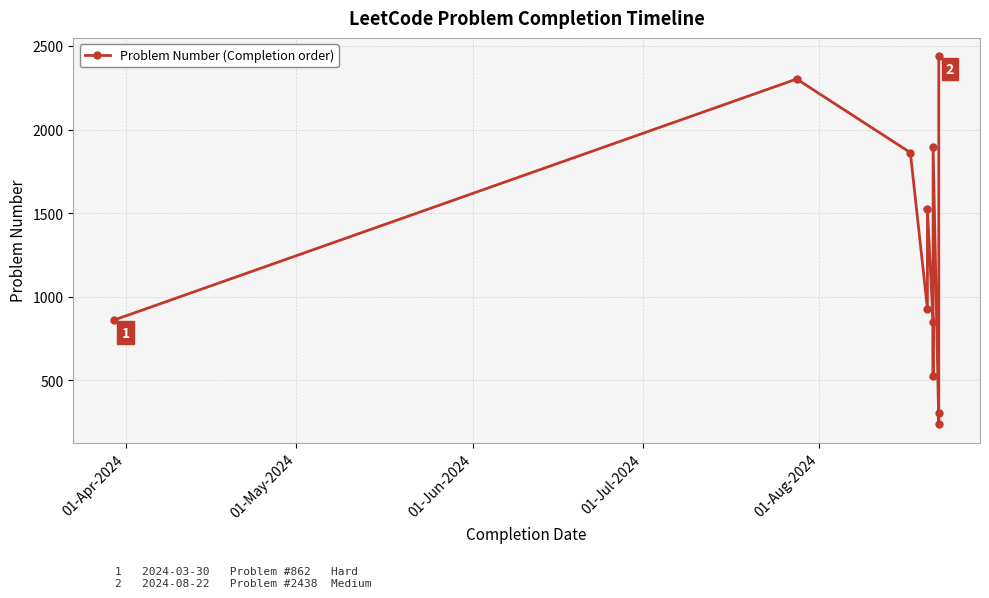

What is the average value?

1248